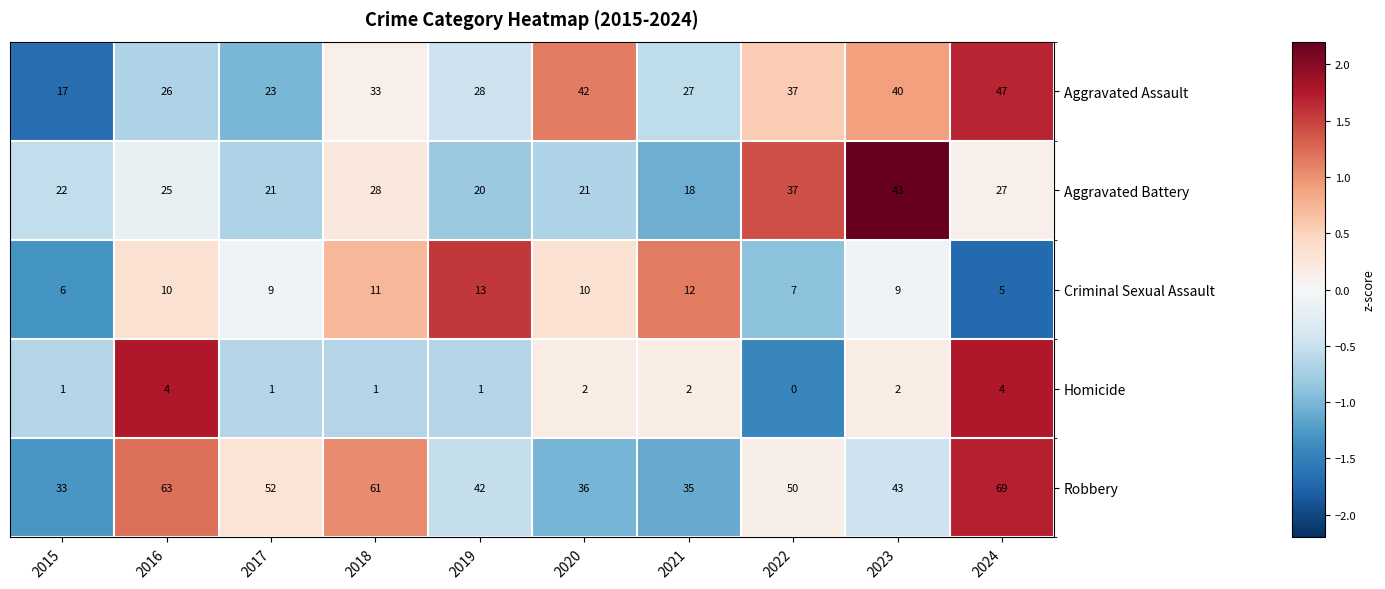

At how many categories does at least one series exceed 0?

10